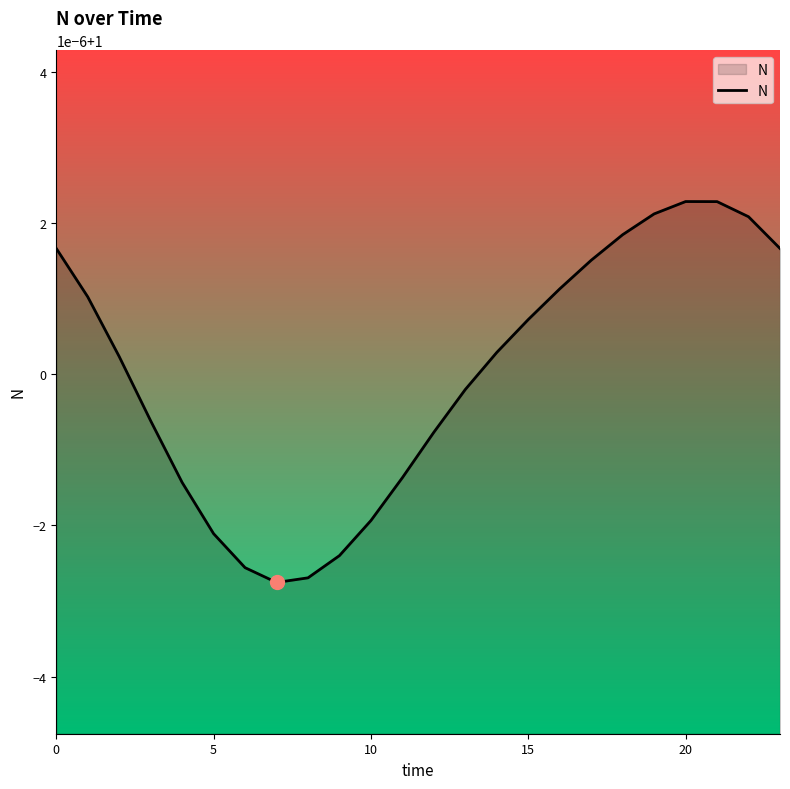

What is the smallest value displayed?

1.0